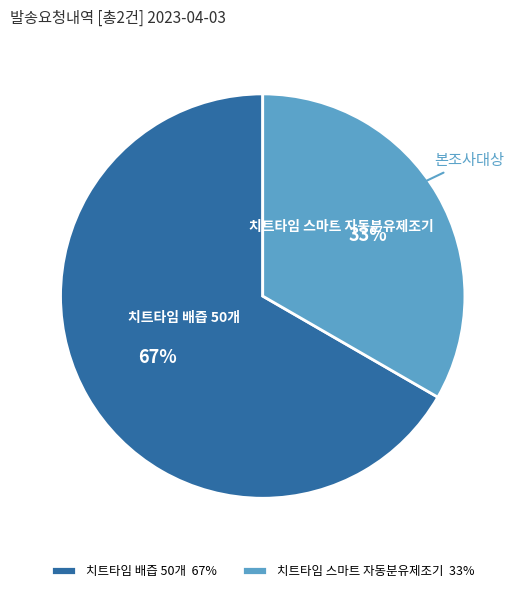

Count the number of slices in the pie.

2